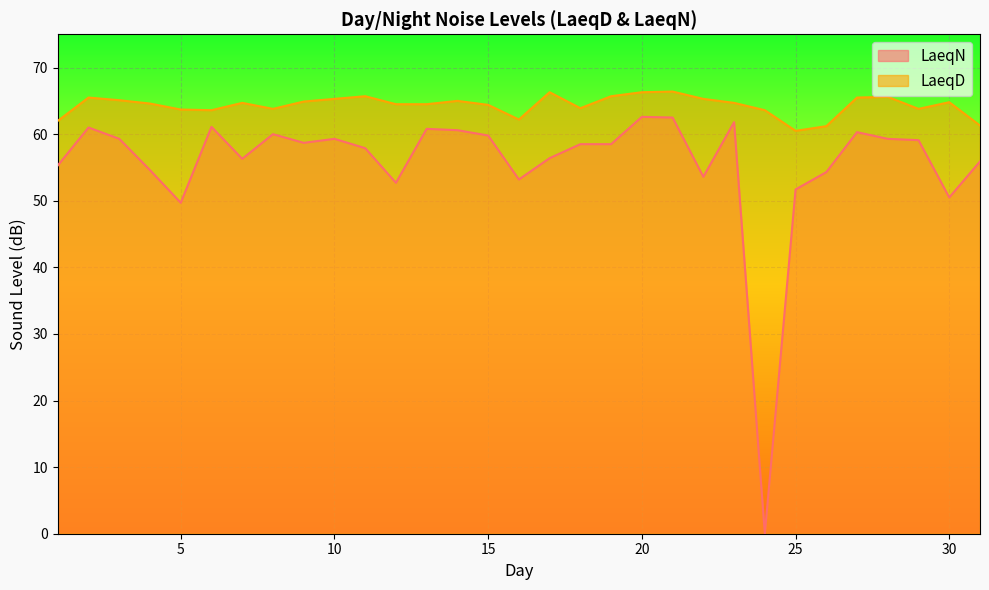

At which label is LaeqN closest to 31?

5